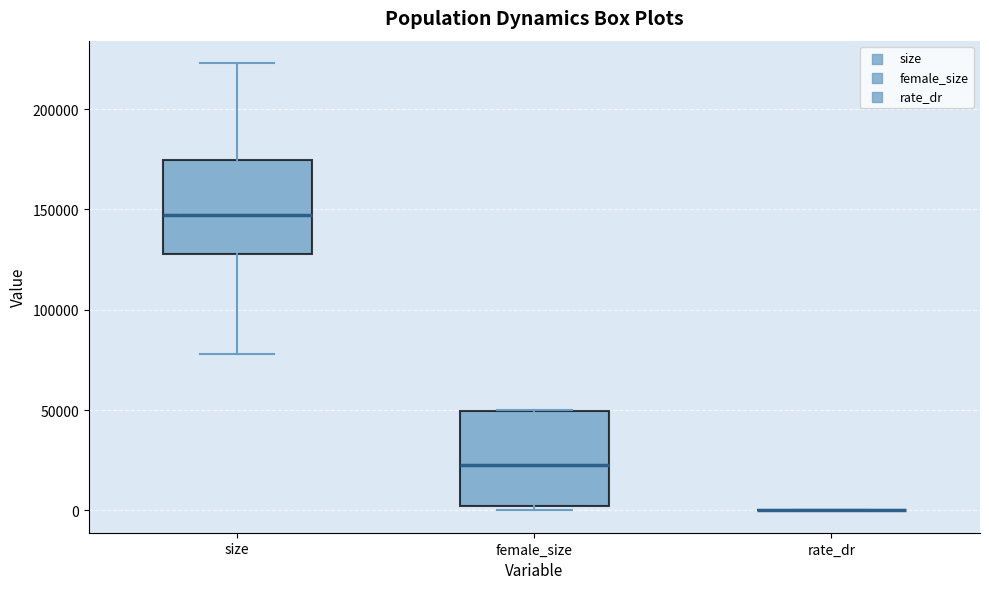

Reading left to right, read every box against the y-axis: the position of its median line, the range the box covers, and the ends of its whiskers. The values are not printed on the chart, so give them approximately, as read against the axis.

size: median 145000, box 130000 to 175000, whiskers 80000 to 225000
female_size: median 20000, box 0 to 50000, whiskers 0 (just below the box's lower edge) to 50000
rate_dr: box collapsed to a line at 0, whiskers 0 to 0